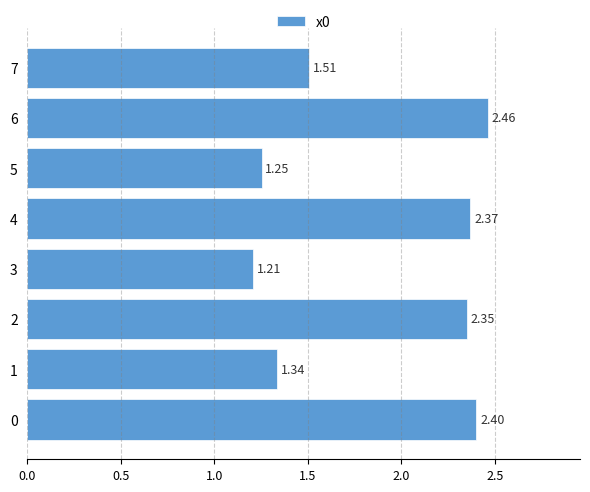

Approximately how many times larger is the value at 5 compared to 6?

0.5